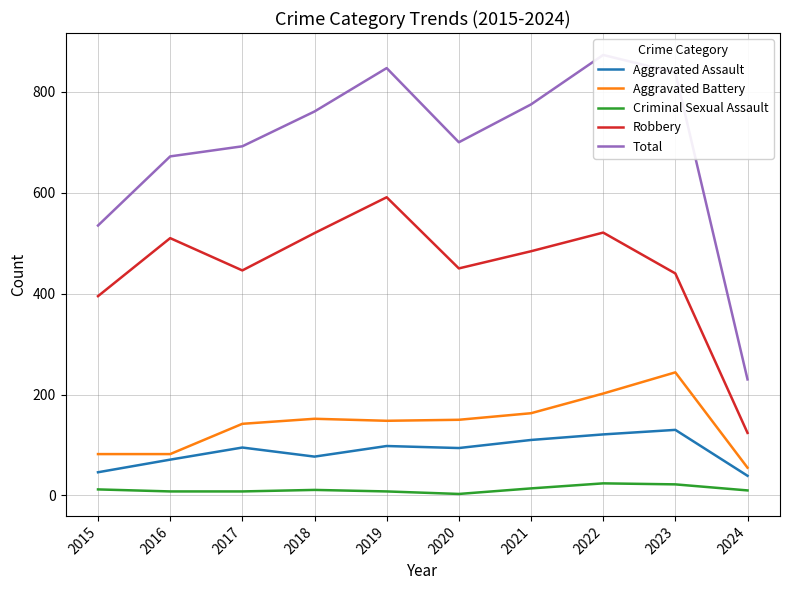

List the series in order of their peak value, lowest first.

Criminal Sexual Assault, Aggravated Assault, Aggravated Battery, Robbery, Total